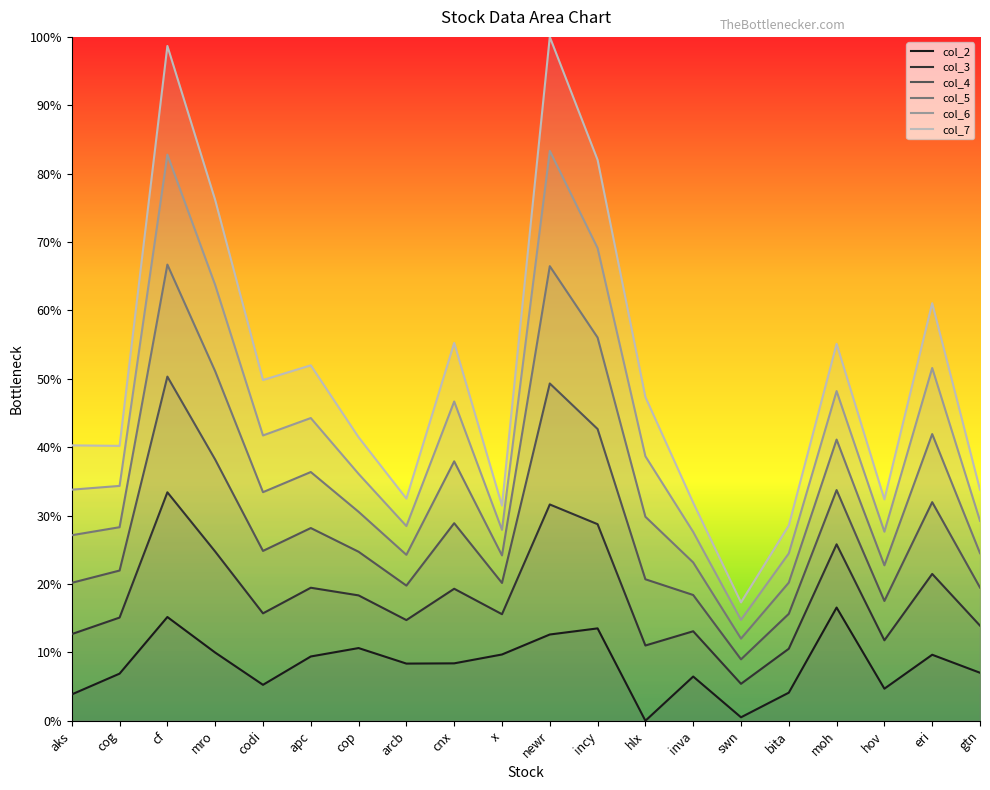

True or false: col_4 and col_2 cross at least once.

False